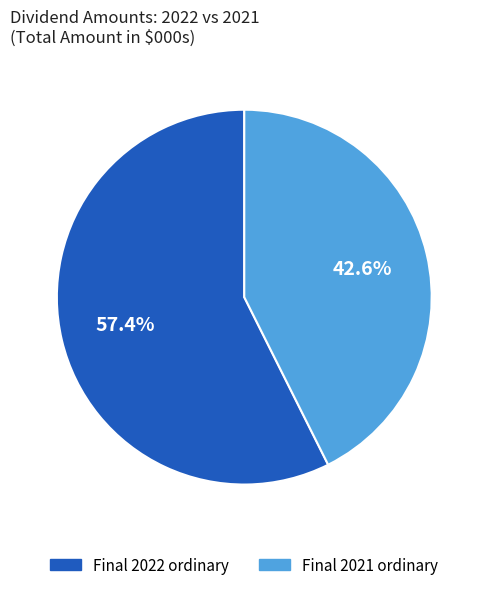

Which has a higher value, Final 2021 ordinary or Final 2022 ordinary?

Final 2022 ordinary